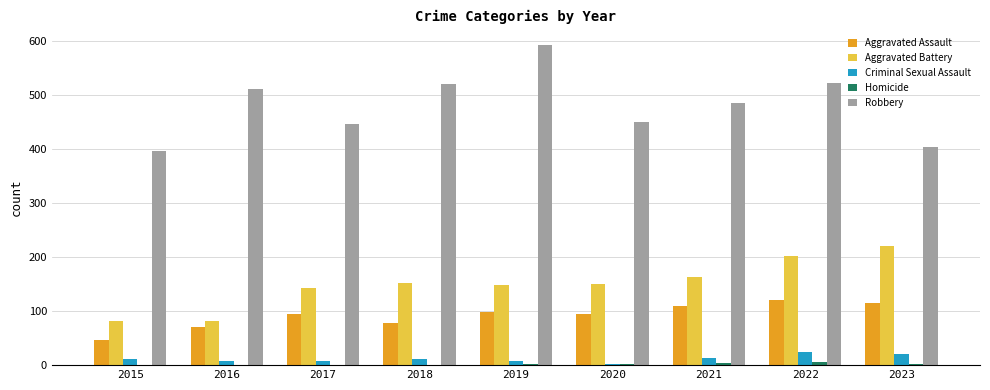

At which category is the sum across all series the highest?

2022